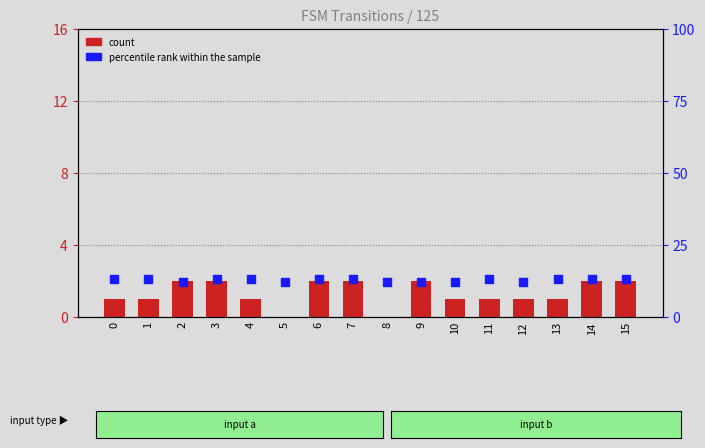

What are all the series names shown in the legend?

count, percentile rank within the sample